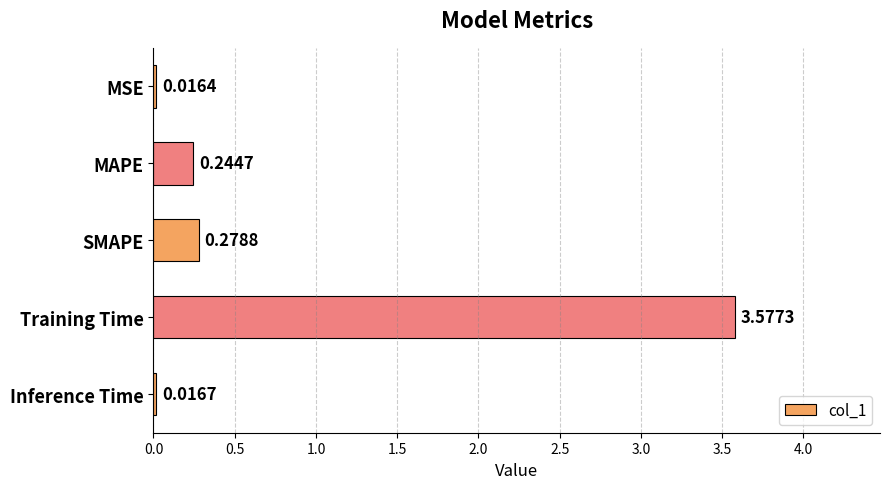

List the labels in order of value, smallest first.

MSE, Inference Time, MAPE, SMAPE, Training Time